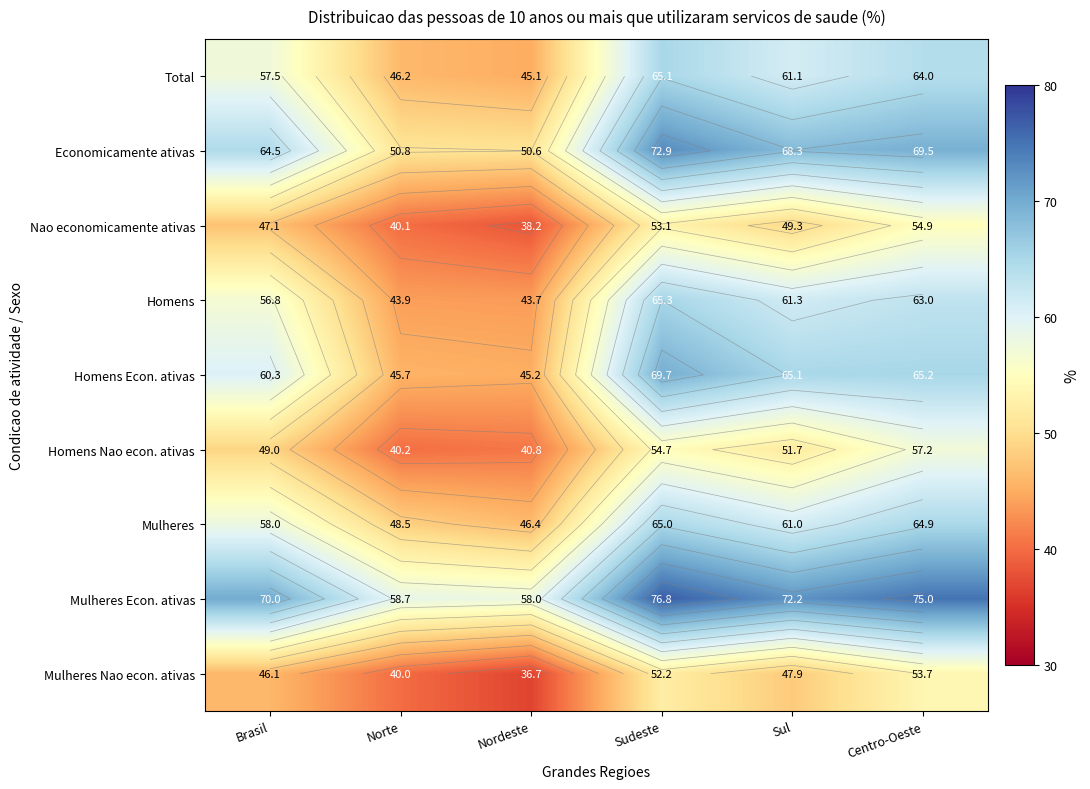

What is the sum of all Nao economicamente ativas values?

282.7